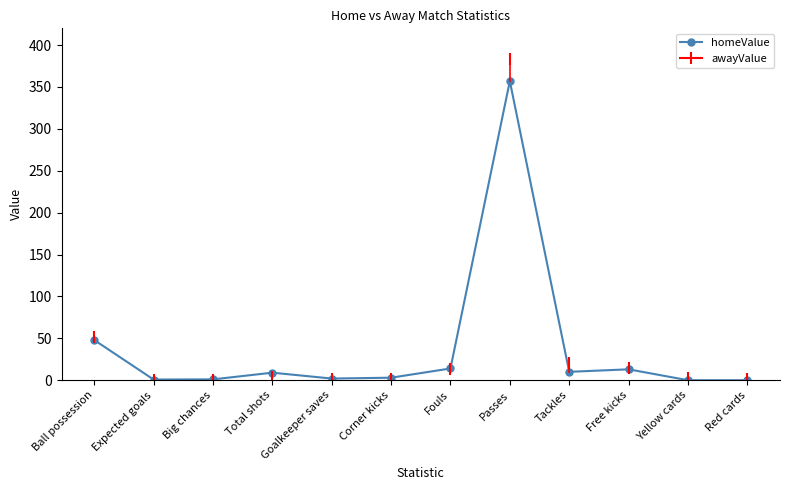

How many values are above zero?

10